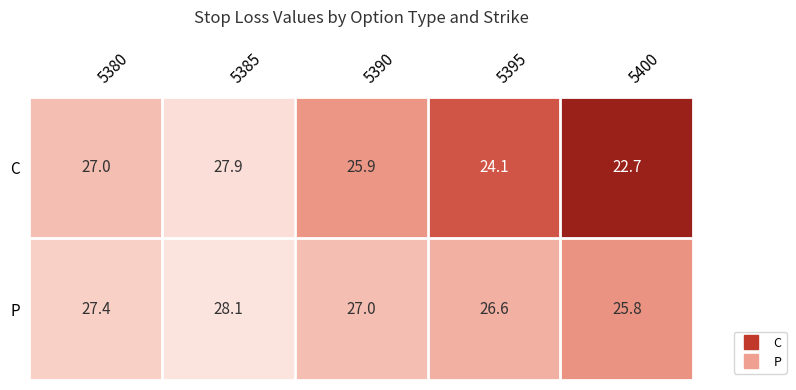

Which category has the lowest value in the C series?

5400